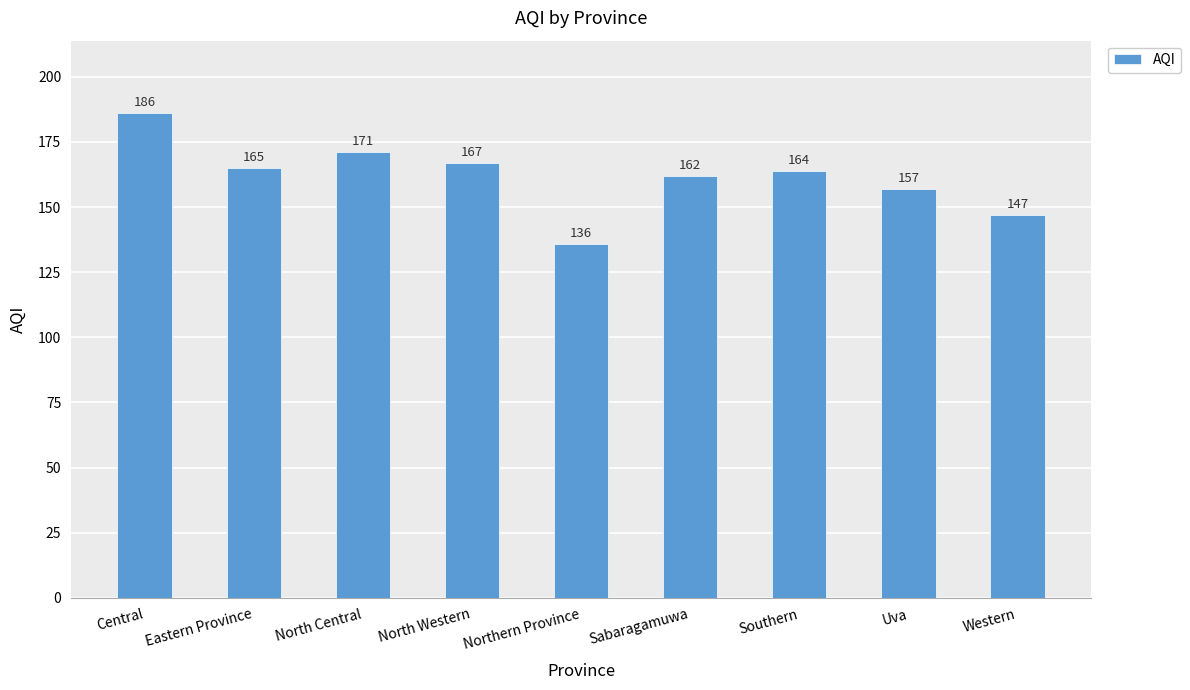

Which label corresponds to the smallest value in the chart?

Northern Province